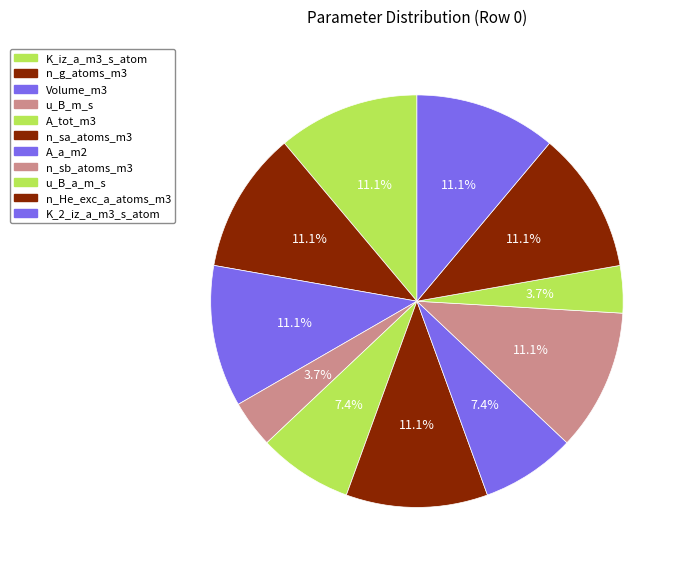

Count the number of slices in the pie.

11